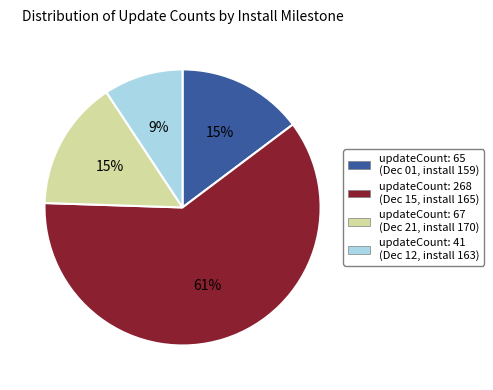

How many slices are in this pie chart?

4